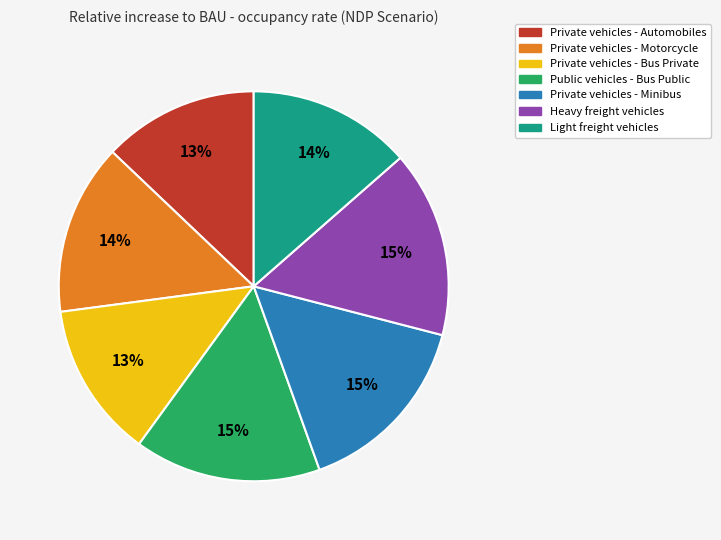

How many slices are in this pie chart?

7